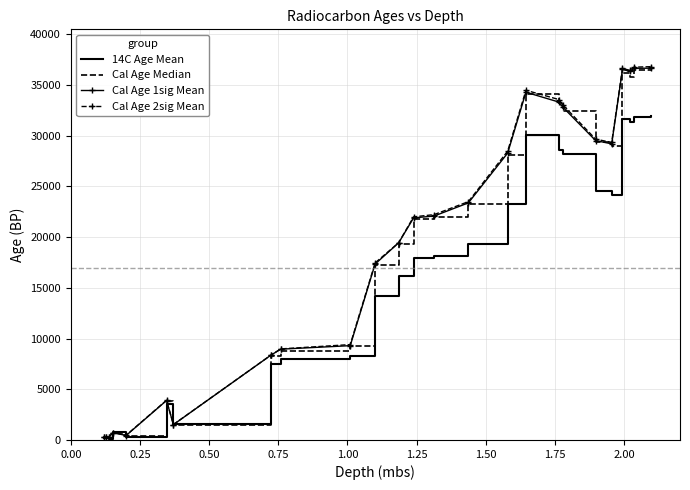

Which series has the largest range (max minus min)?

Cal Age 2sig Mean